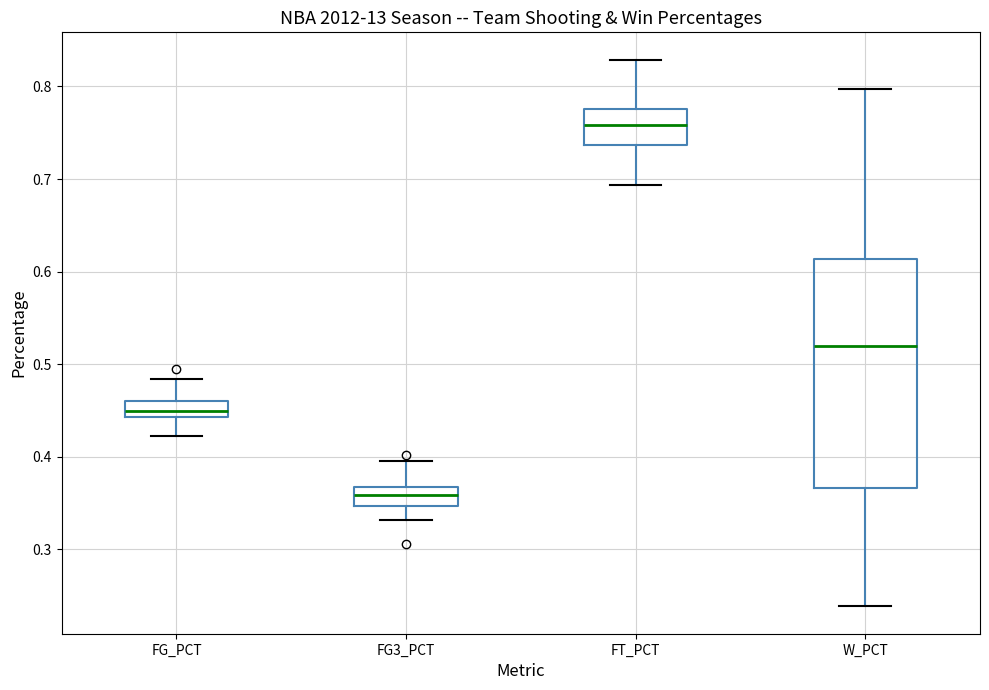

Which box is the tallest, from its lower edge to its upper edge?

W_PCT